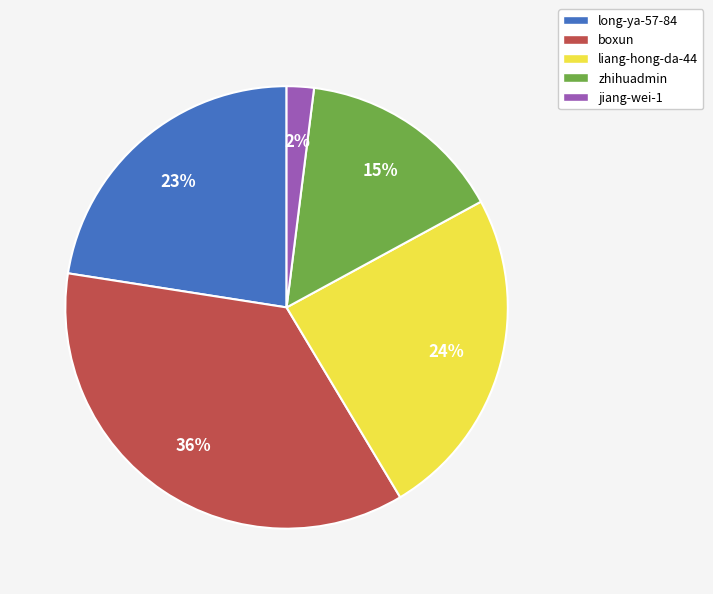

To the nearest percent, what portion does liang-hong-da-44 represent?

24%